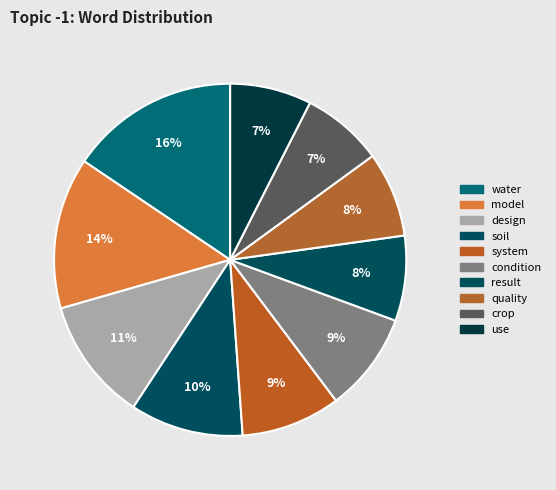

The use slice represents 7% of the pie. True or false?

True